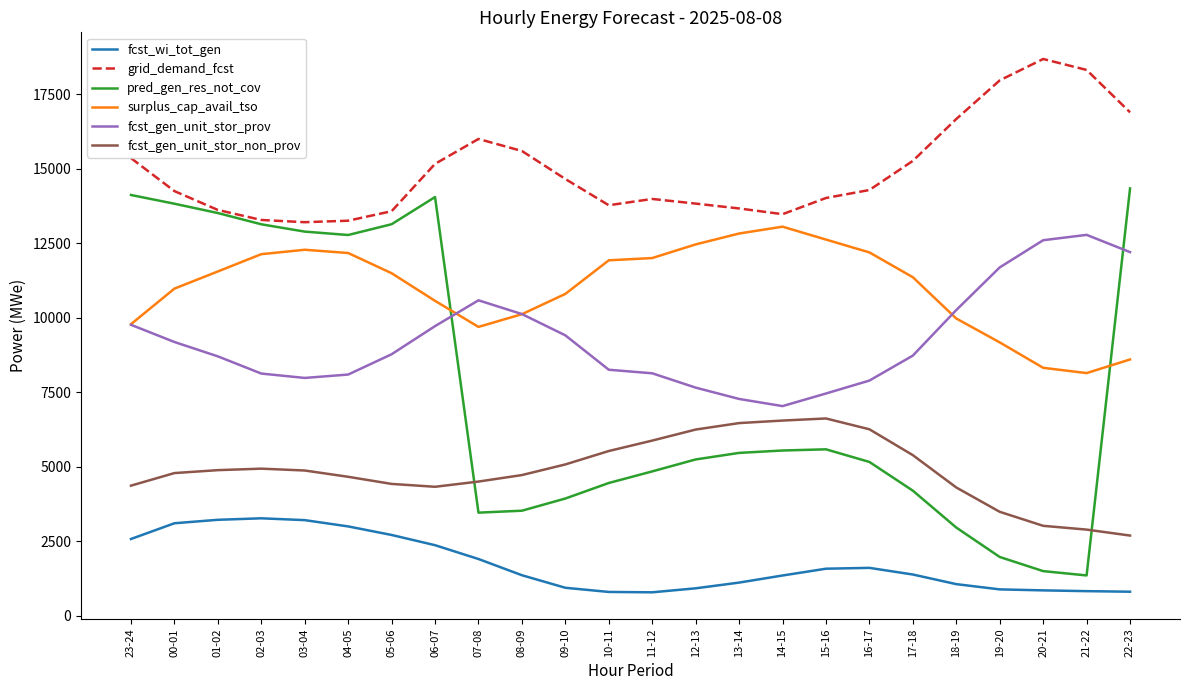

What position from the right is 01-02?

22